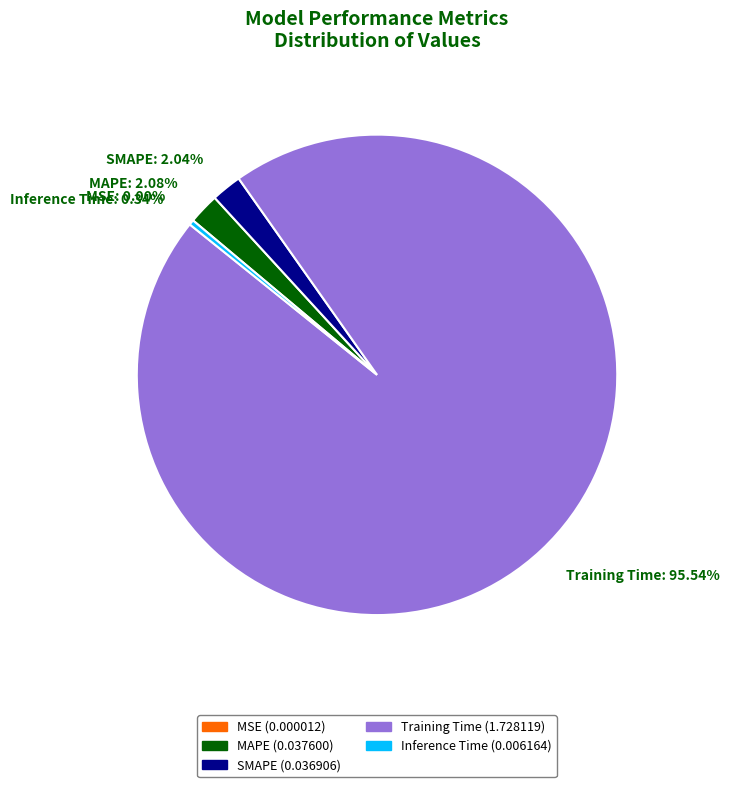

What is the largest slice in the pie chart?

Training Time